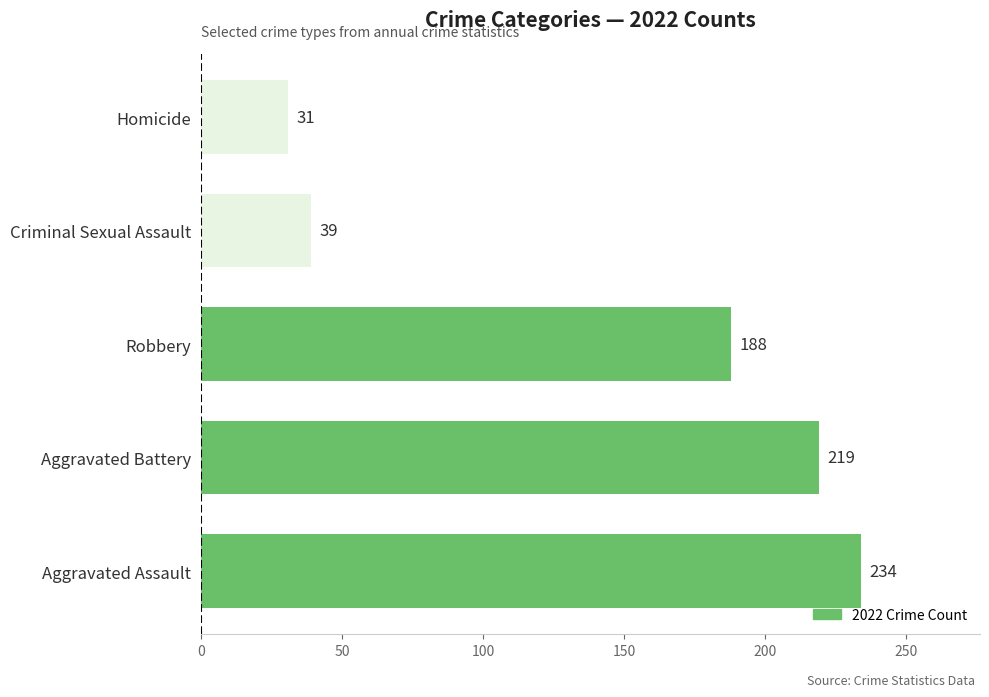

Rank the categories by value from lowest to highest.

Homicide, Criminal Sexual Assault, Robbery, Aggravated Battery, Aggravated Assault